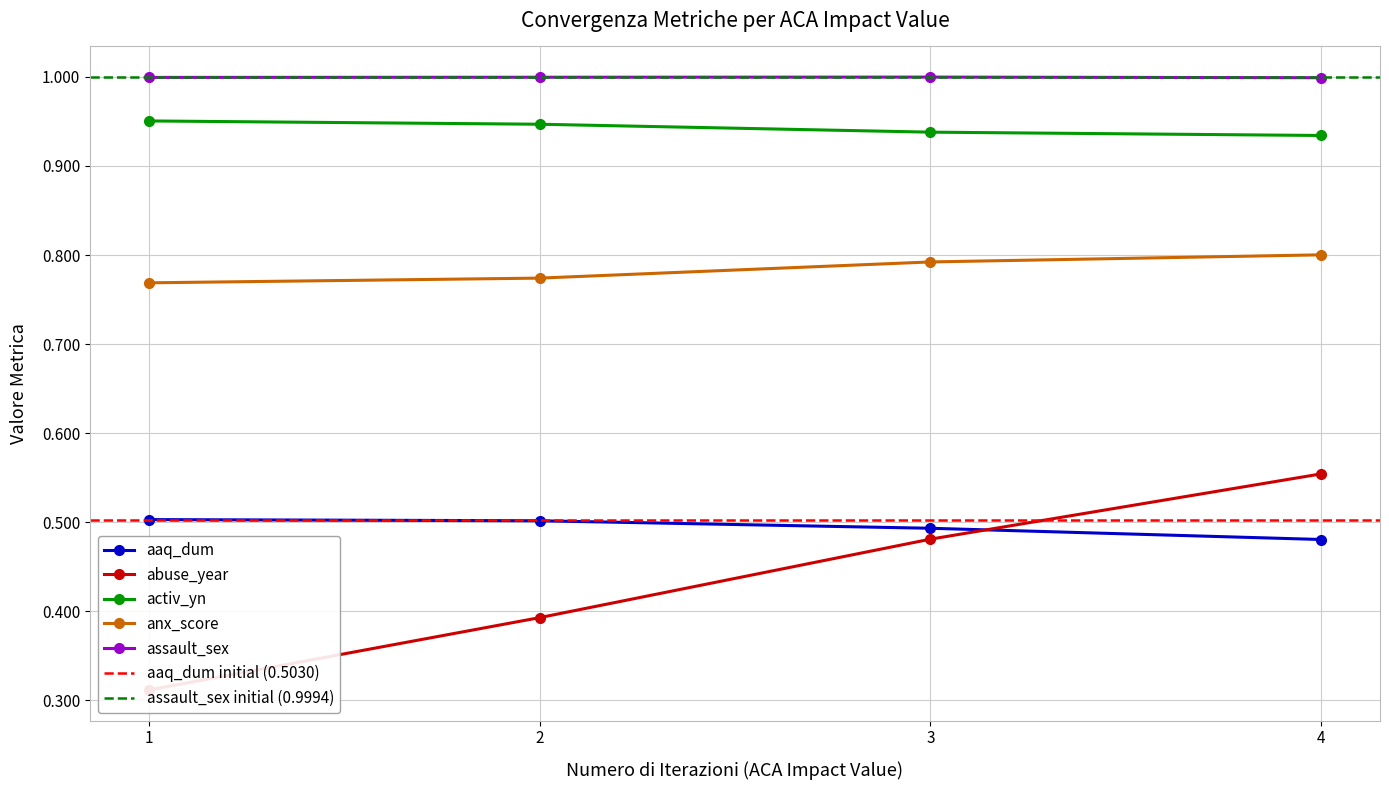

The value of anx_score at 3 is 0.8. True or false?

True